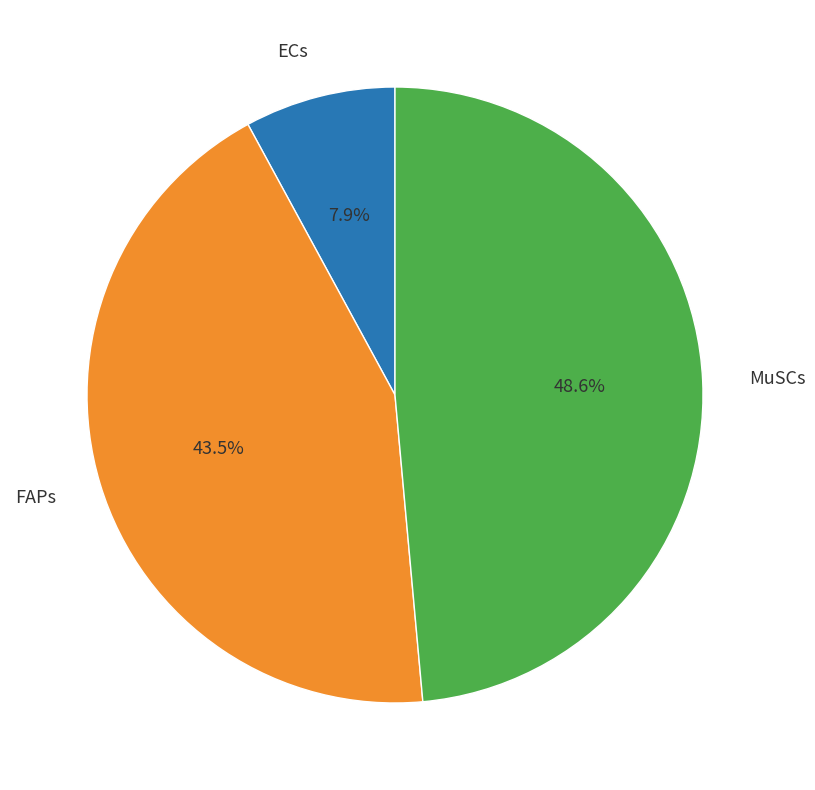

Does any single category account for the majority?

No